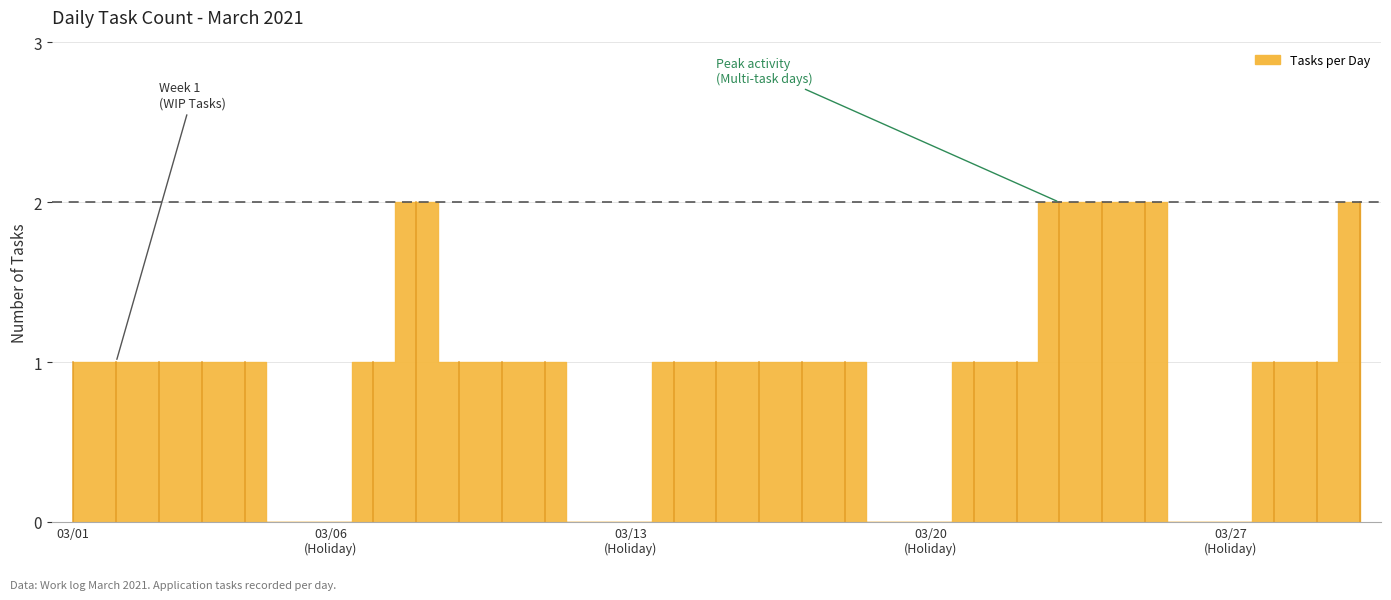

List the labels in order of value, largest first.

2021-03-09, 2021-03-24, 2021-03-25, 2021-03-26, 2021-03-31, 2021-03-01, 2021-03-02, 2021-03-03, 2021-03-04, 2021-03-05, 2021-03-08, 2021-03-10, 2021-03-11, 2021-03-12, 2021-03-15, 2021-03-16, 2021-03-17, 2021-03-18, 2021-03-19, 2021-03-22, 2021-03-23, 2021-03-29, 2021-03-30, 2021-03-06, 2021-03-07, 2021-03-13, 2021-03-14, 2021-03-20, 2021-03-21, 2021-03-27, 2021-03-28